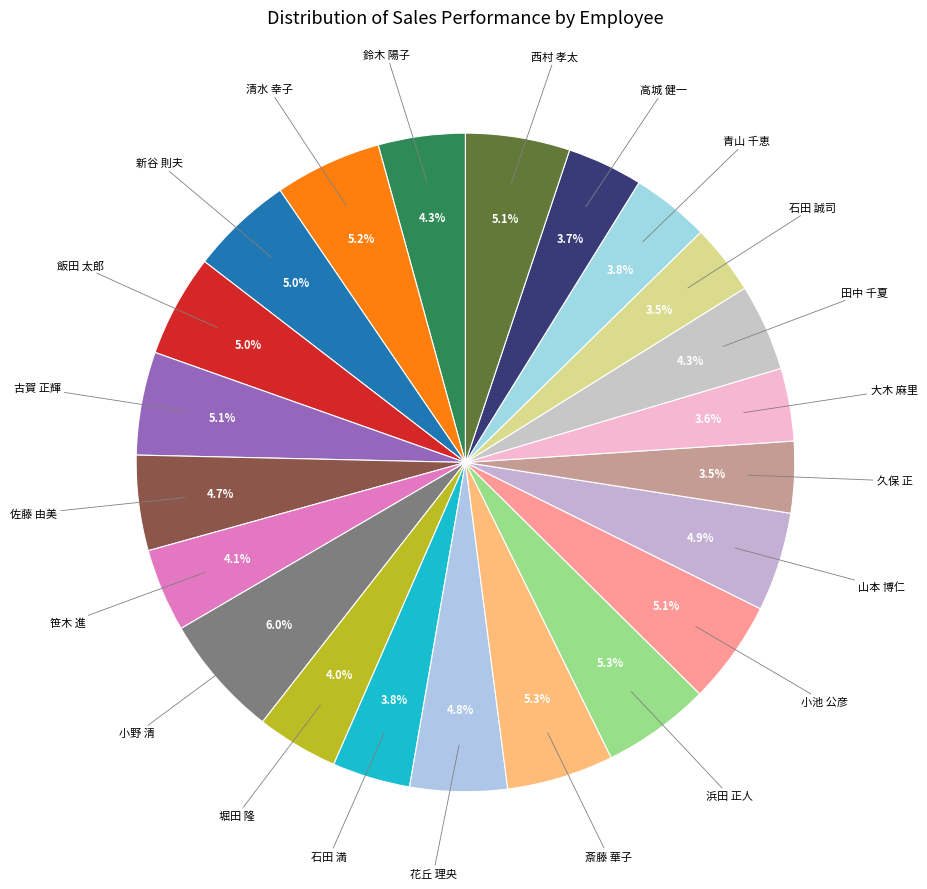

Rank the categories by value from highest to lowest.

小野 清, 浜田 正人, 斎藤 華子, 清水 幸子, 西村 孝太, 小池 公彦, 古賀 正輝, 新谷 則夫, 飯田 太郎, 山本 博仁, 花丘 理央, 佐藤 由美, 鈴木 陽子, 田中 千夏, 笹木 進, 堀田 隆, 青山 千恵, 石田 満, 高城 健一, 大木 麻里, 久保 正, 石田 誠司